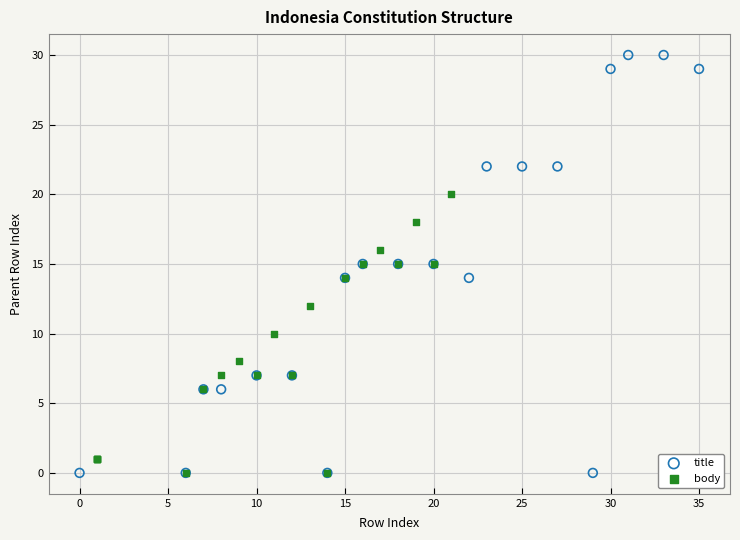

Which series has the widest spread of Y values?

title